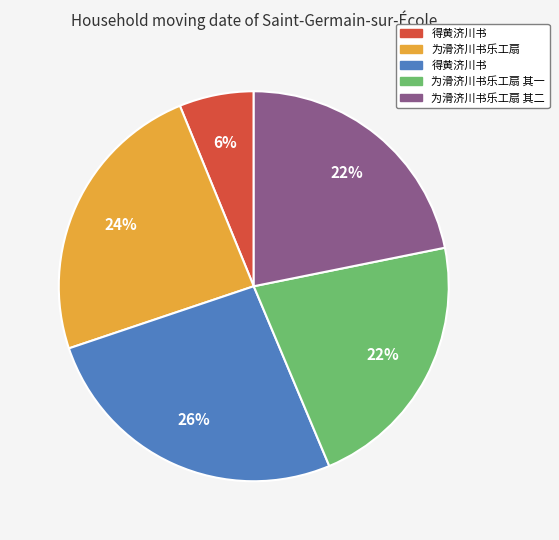

To the nearest percent, what is the average slice percentage?

20%